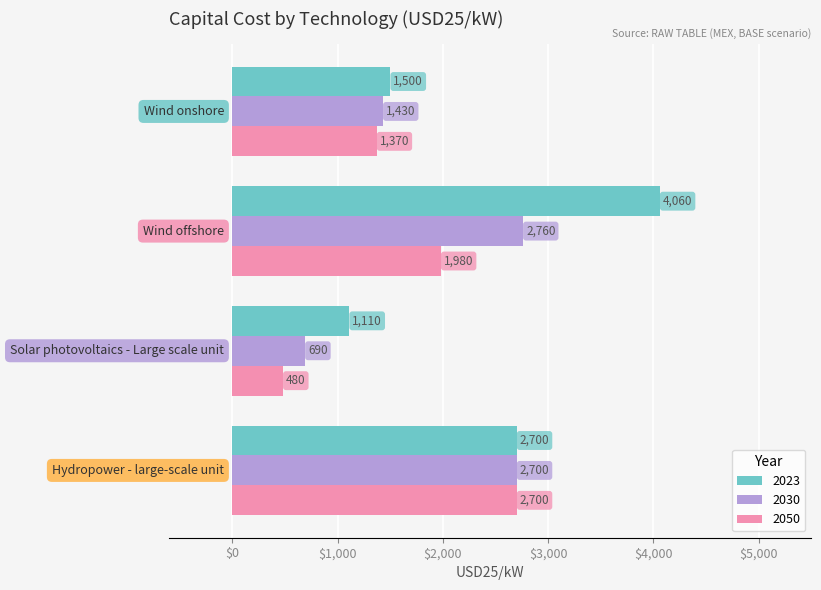

What are all the series names shown in the legend?

2023, 2030, 2050